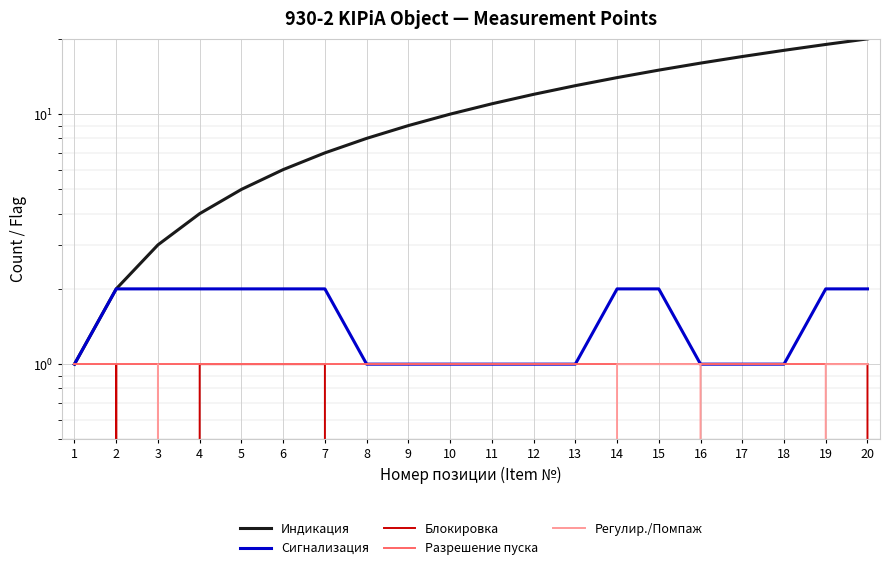

Which series has the largest total across all categories?

Индикация